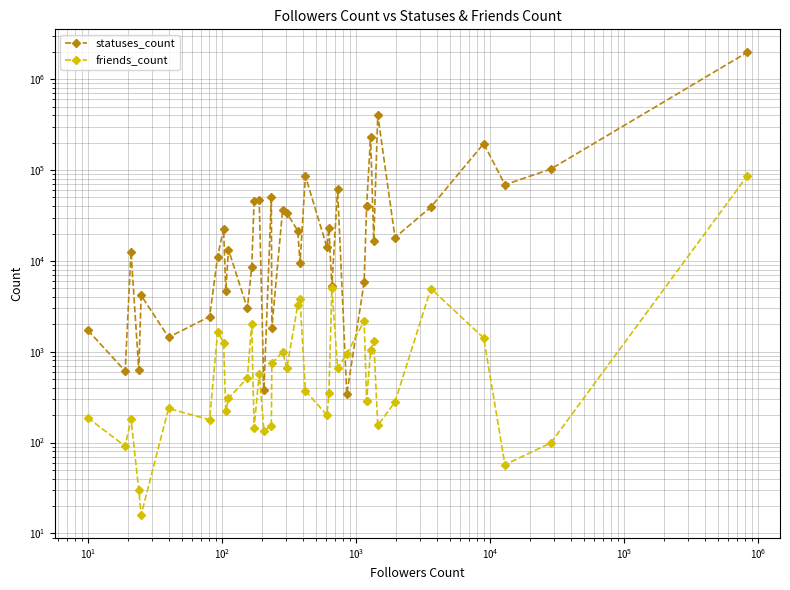

How many values in the friends_count series exceed 371?

19